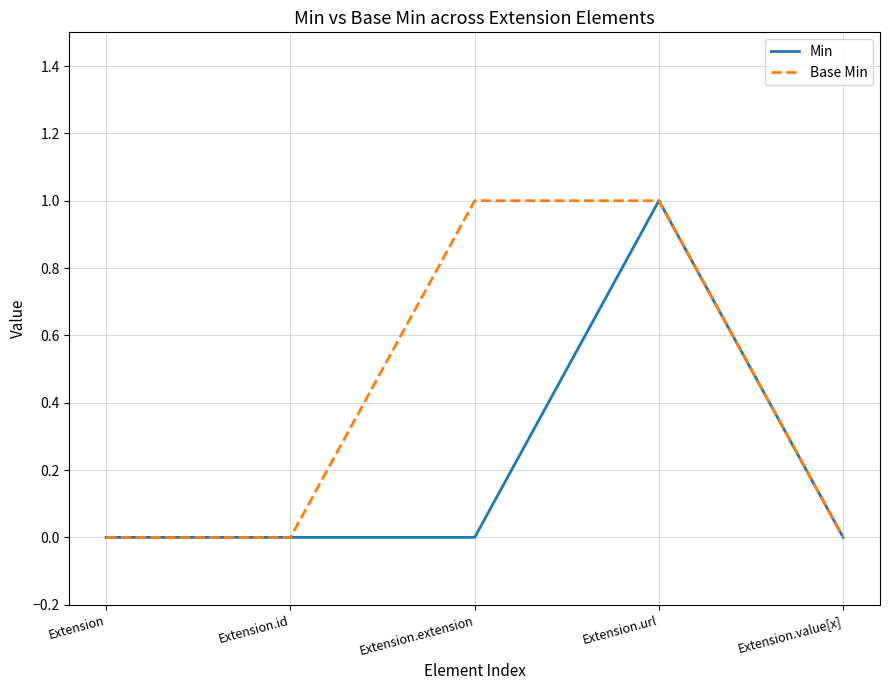

True or false: Min has more than 0 points higher than both neighbors.

True